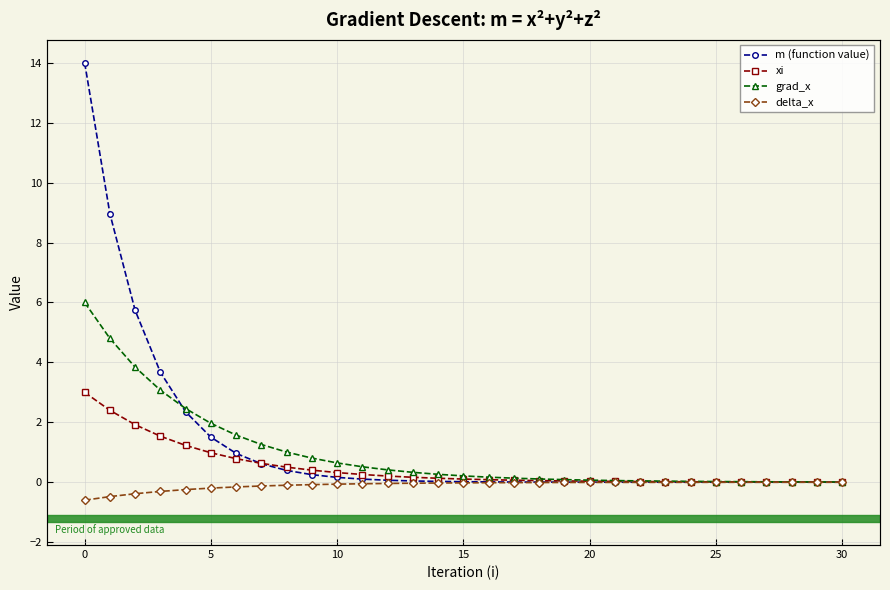

Which series has the largest range (max minus min)?

m (function value)